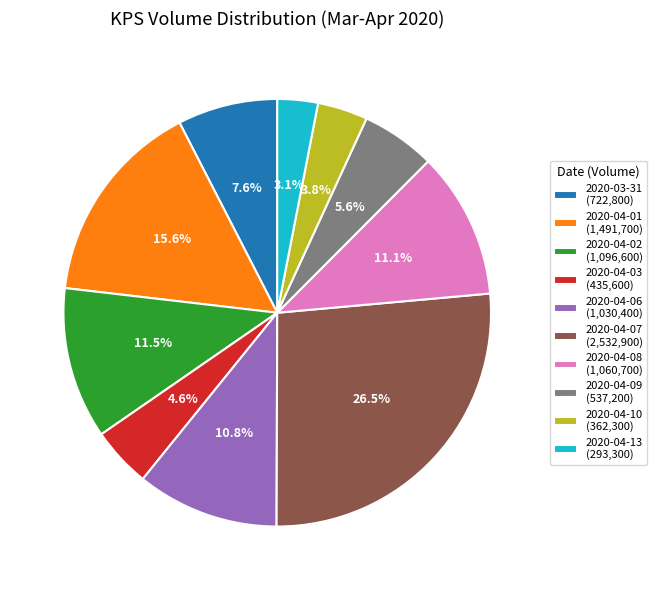

How much of the chart is everything except 2020-04-03?

95.4%